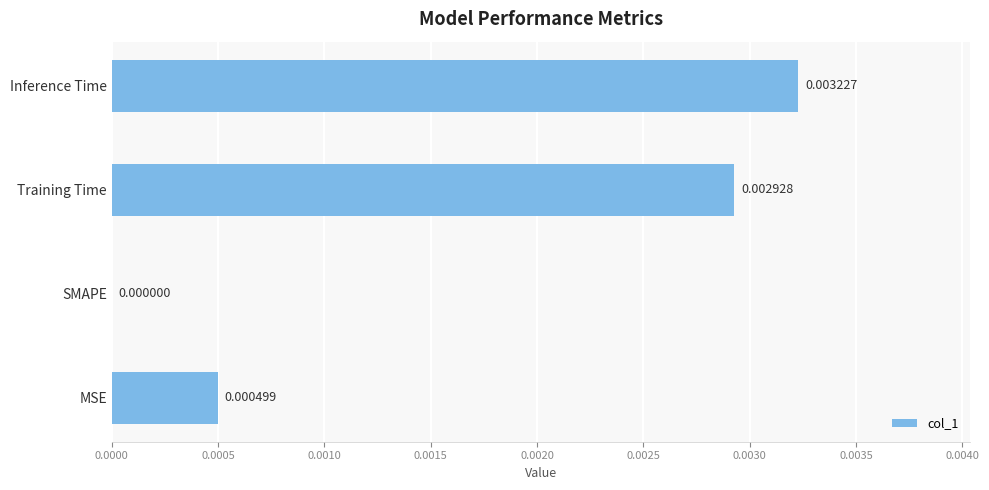

Which label corresponds to the largest value in the chart?

Inference Time